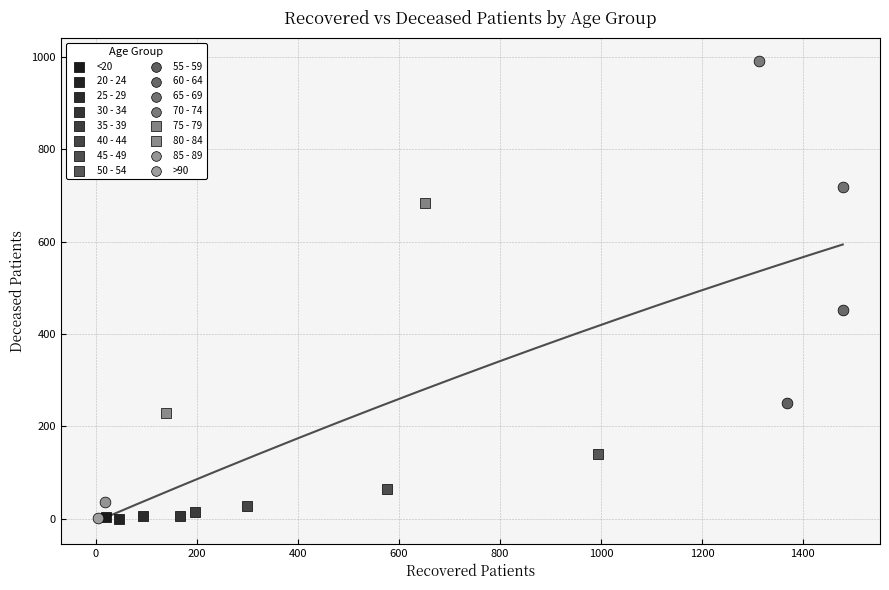

What are all the series names shown in the legend?

<20, 20 - 24, 25 - 29, 30 - 34, 35 - 39, 40 - 44, 45 - 49, 50 - 54, 55 - 59, 60 - 64, 65 - 69, 70 - 74, 75 - 79, 80 - 84, 85 - 89, >90